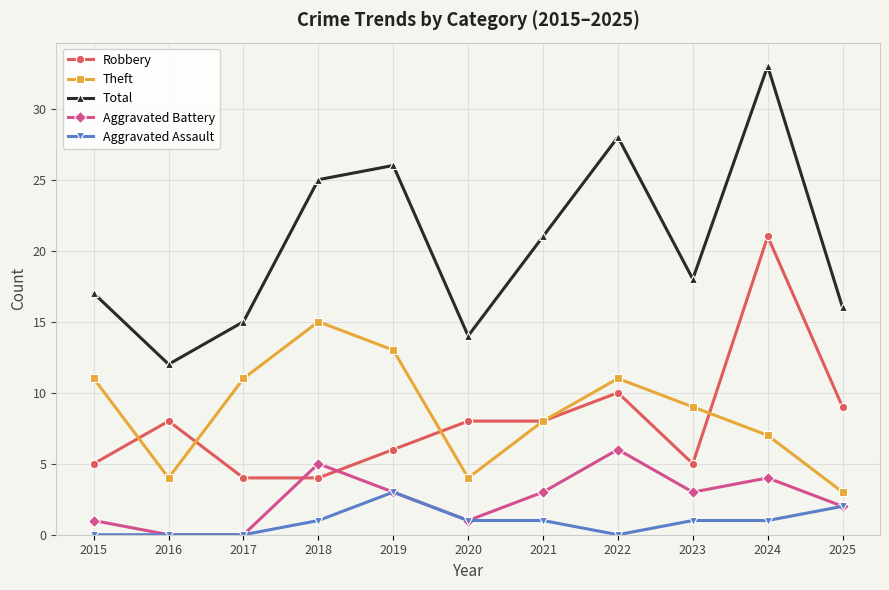

What are all the series names shown in the legend?

Robbery, Theft, Total, Aggravated Battery, Aggravated Assault